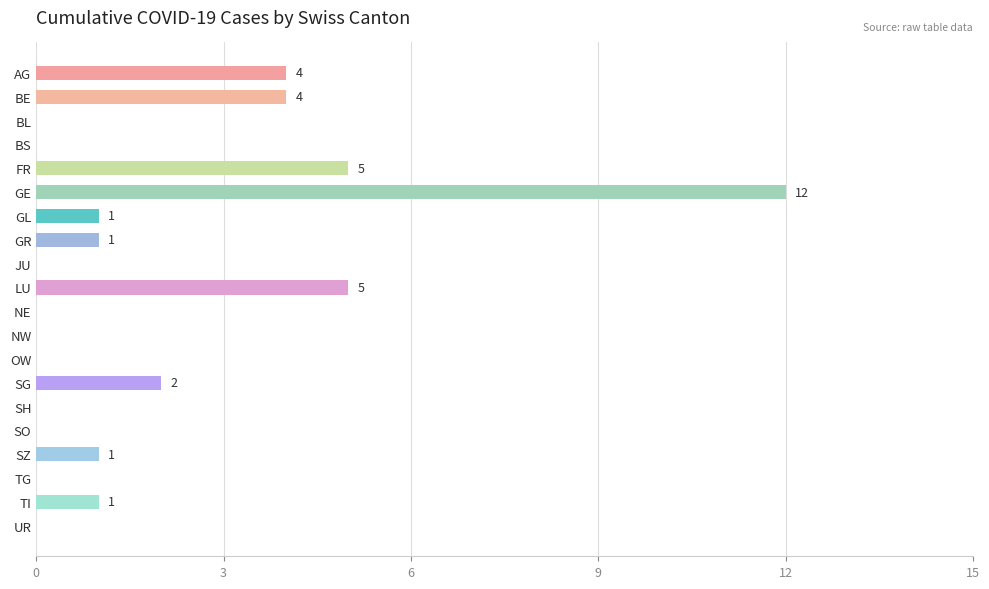

What is the sum of all values?

36